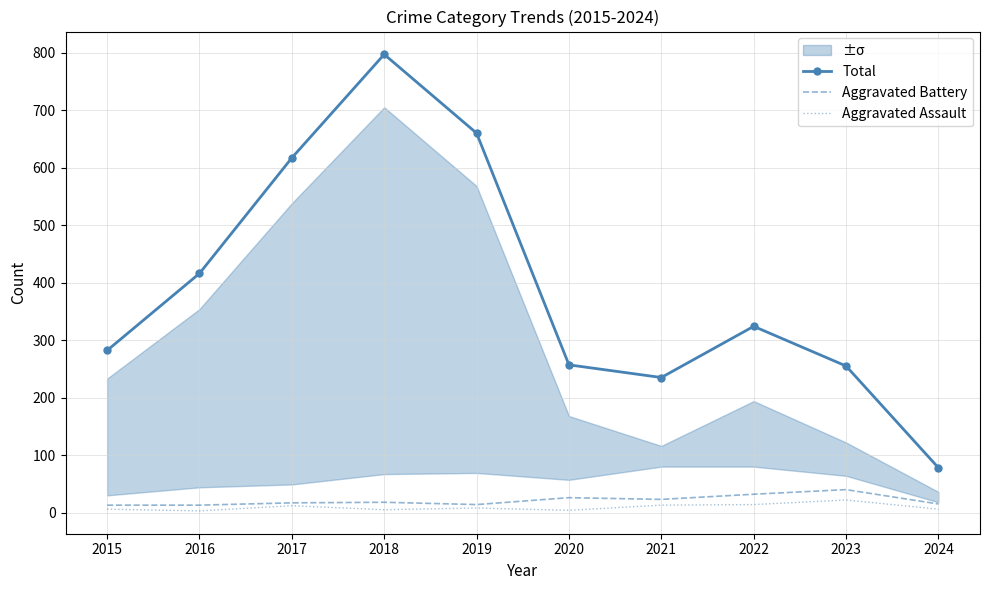

Where does the Aggravated Battery series first go above 18?

2020